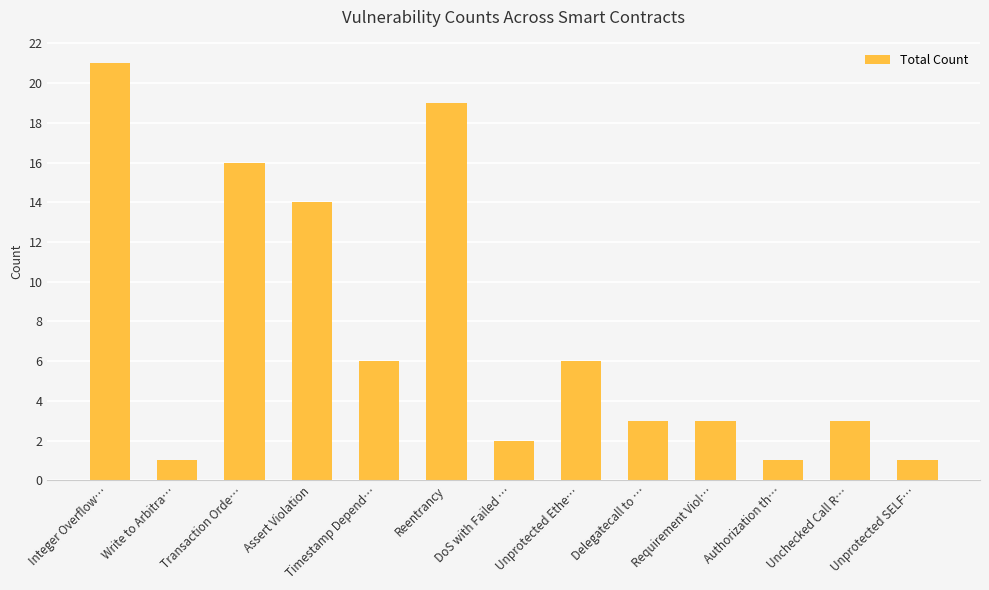

What is the label of the 5th bar from the left?

Timestamp Depend…